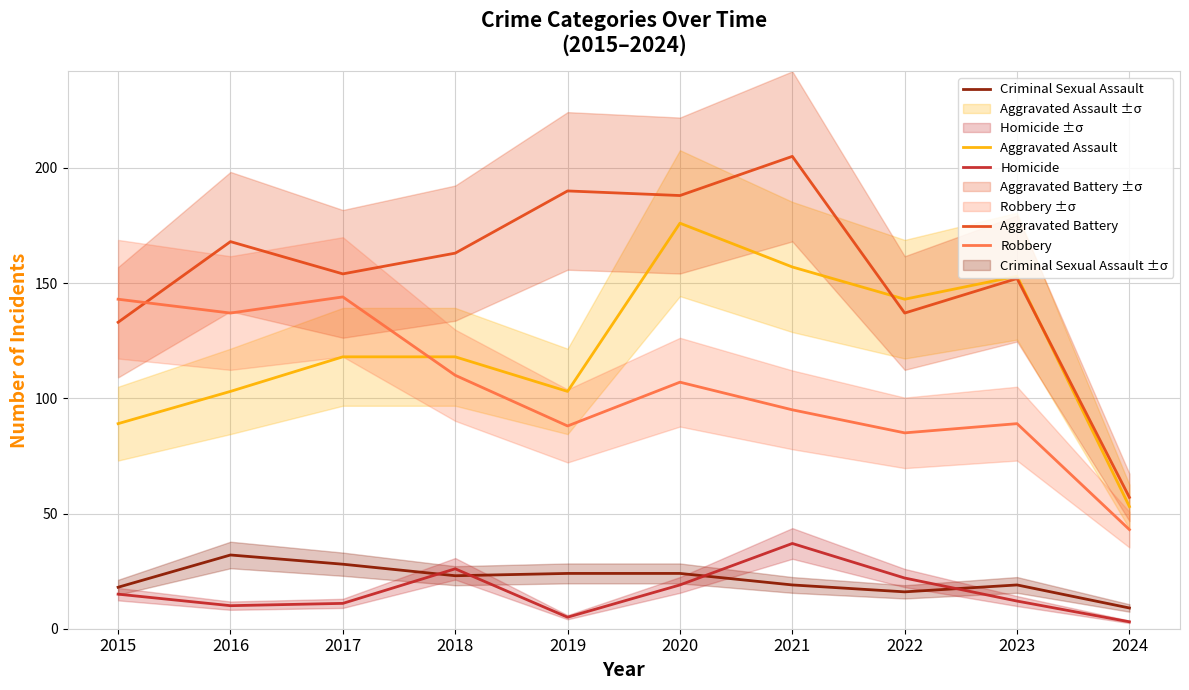

The value of Robbery at 2022 is 85. True or false?

True